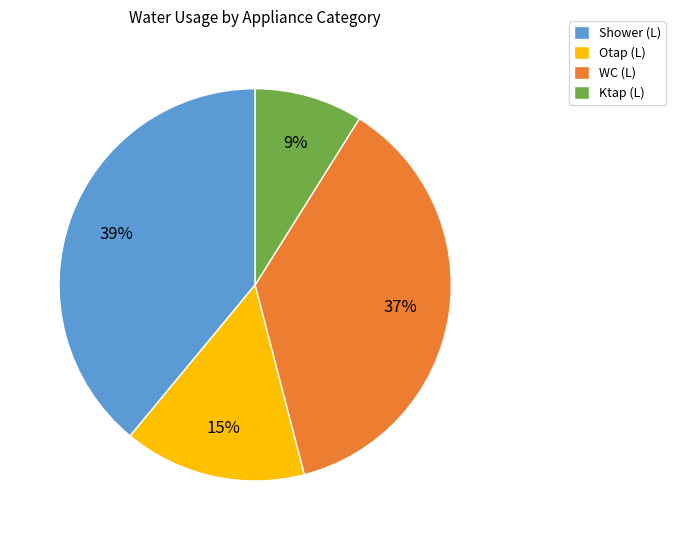

Between Otap (L) and WC (L), which is larger?

WC (L)